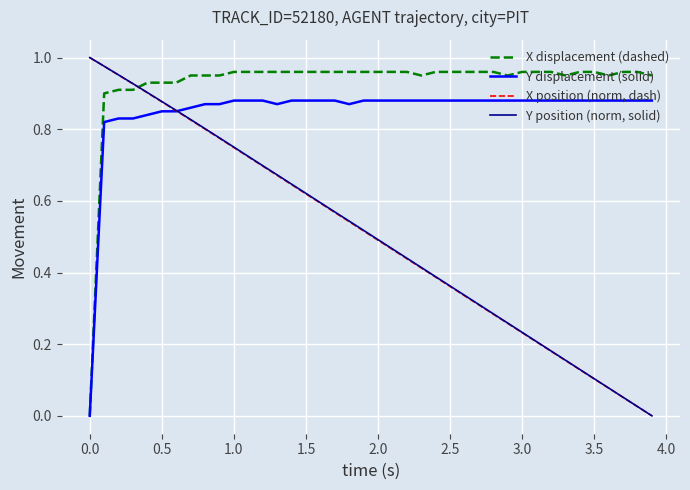

True or false: Y position (norm, solid) and X displacement (dashed) intersect in this chart.

True